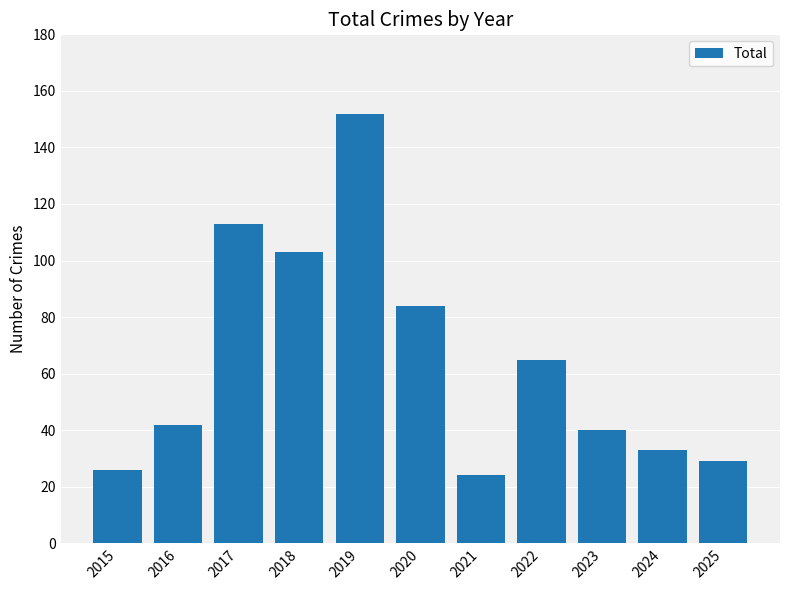

List the labels in order of value, smallest first.

2021, 2015, 2025, 2024, 2023, 2016, 2022, 2020, 2018, 2017, 2019